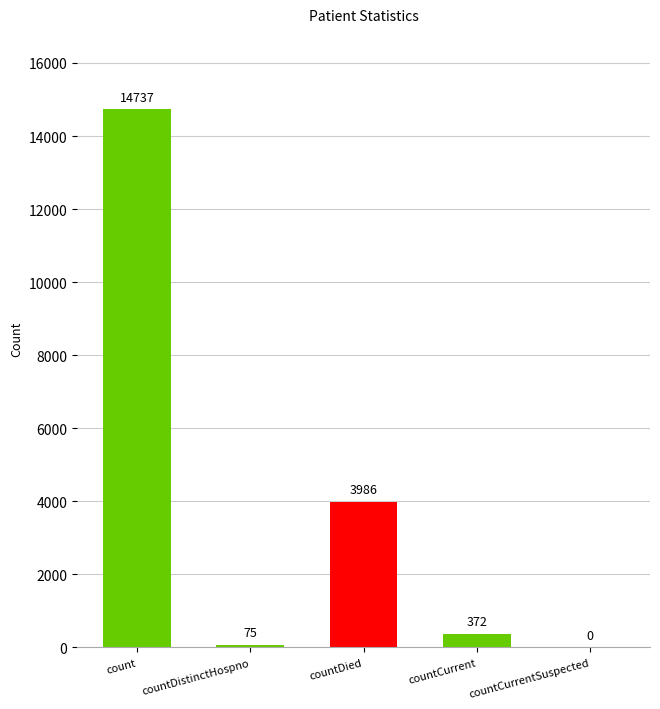

What is the average value?

3834